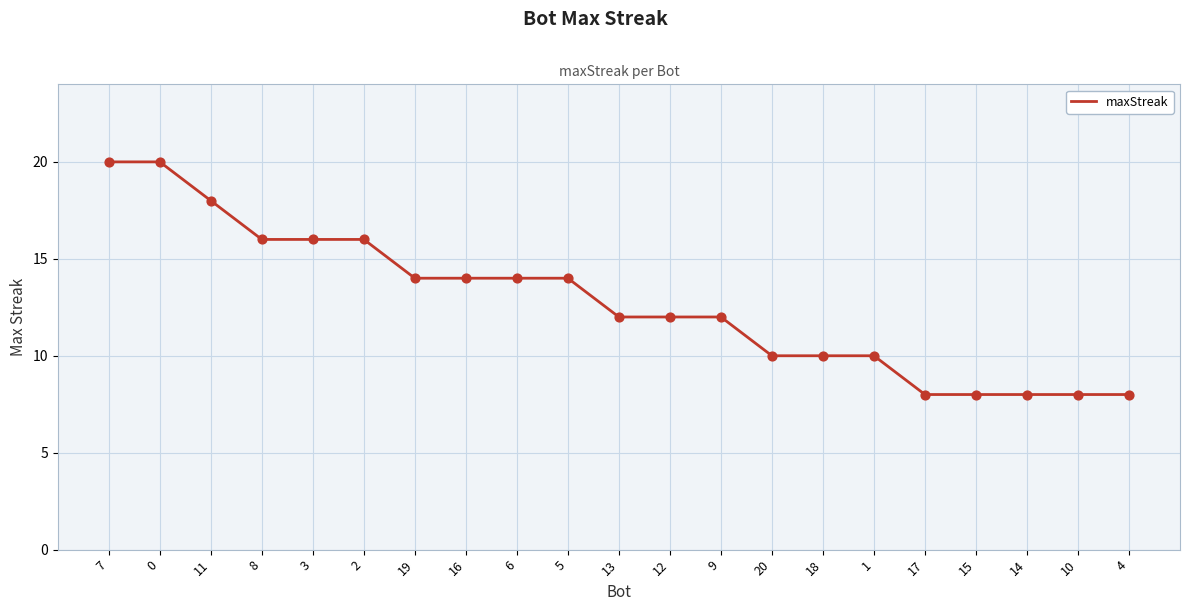

What is the change in value from 8 to 20?

-6